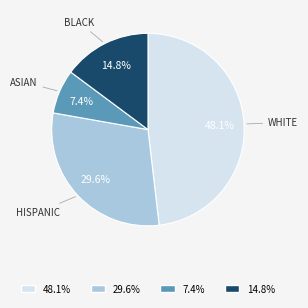

Does any single category account for the majority?

No